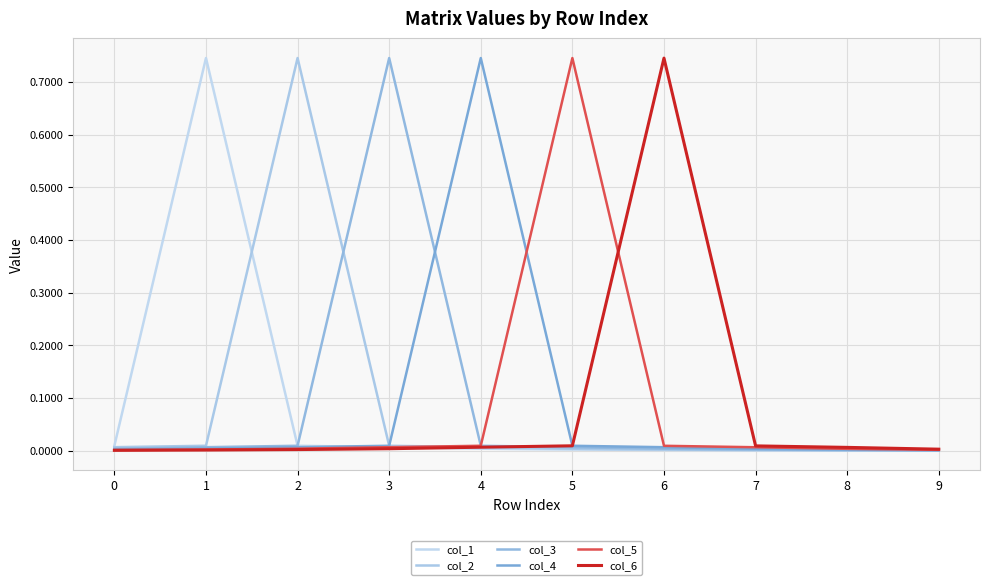

True or false: col_1 and col_6 cross at least once.

True